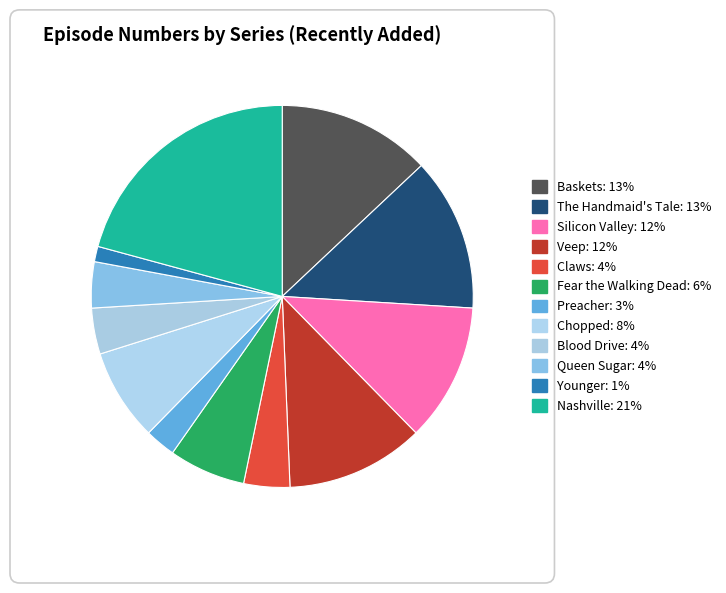

Is there any slice that represents more than half of the pie?

No